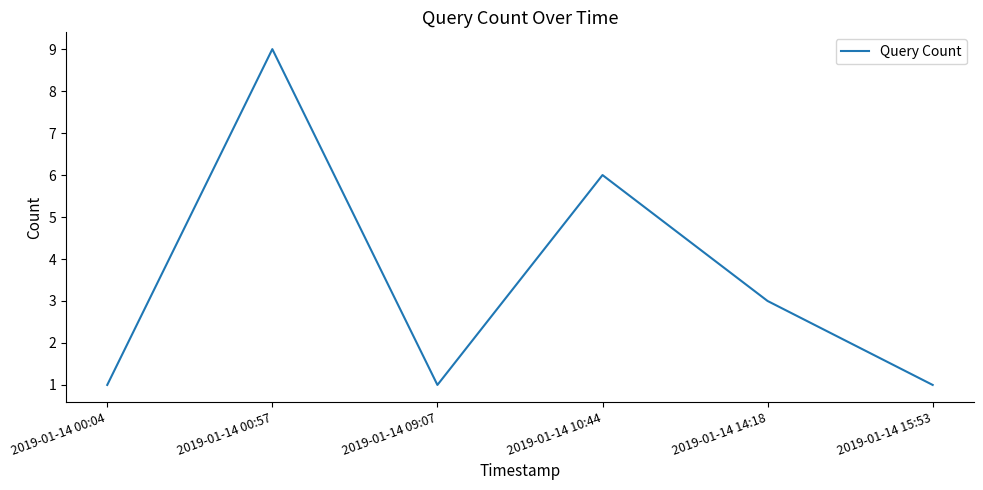

Where is the data nearest to the value 5?

2019-01-14 10:44